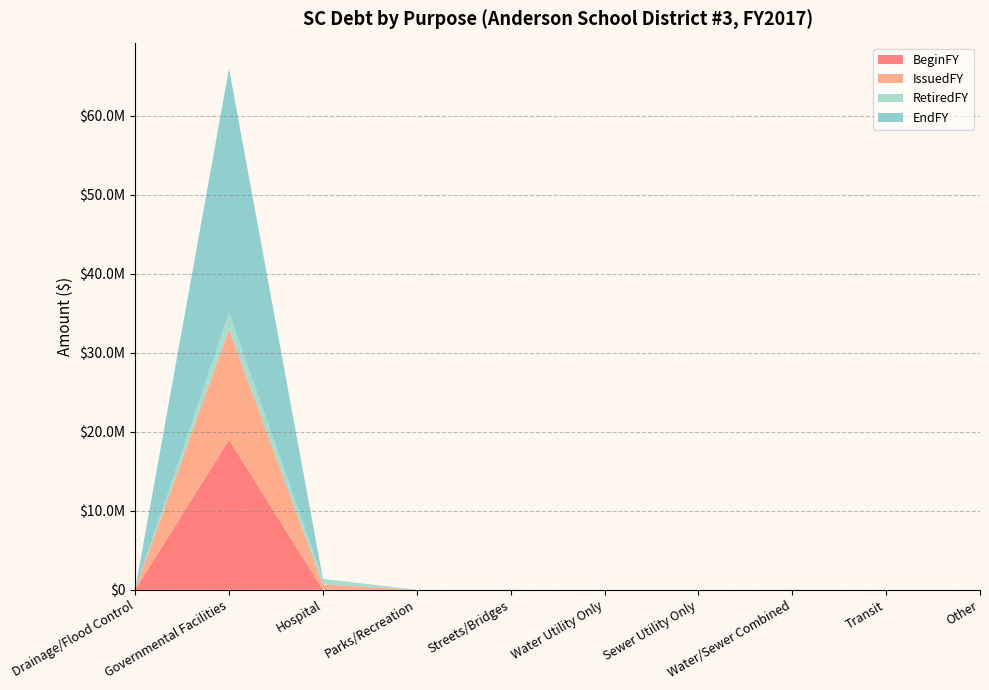

Reading left to right, transcribe all the data shown in this chart.

BeginFY: Drainage/Flood Control=0	Governmental Facilities=18993811	Hospital=0	Parks/Recreation=0	Streets/Bridges=0	Water Utility Only=0	Sewer Utility Only=0	Water/Sewer Combined=0	Transit=0	Other=0
IssuedFY: Drainage/Flood Control=0	Governmental Facilities=14000000	Hospital=692000	Parks/Recreation=0	Streets/Bridges=0	Water Utility Only=0	Sewer Utility Only=0	Water/Sewer Combined=0	Transit=0	Other=0
RetiredFY: Drainage/Flood Control=0	Governmental Facilities=2083948	Hospital=692000	Parks/Recreation=0	Streets/Bridges=0	Water Utility Only=0	Sewer Utility Only=0	Water/Sewer Combined=0	Transit=0	Other=0
EndFY: Drainage/Flood Control=0	Governmental Facilities=30909863	Hospital=0	Parks/Recreation=0	Streets/Bridges=0	Water Utility Only=0	Sewer Utility Only=0	Water/Sewer Combined=0	Transit=0	Other=0